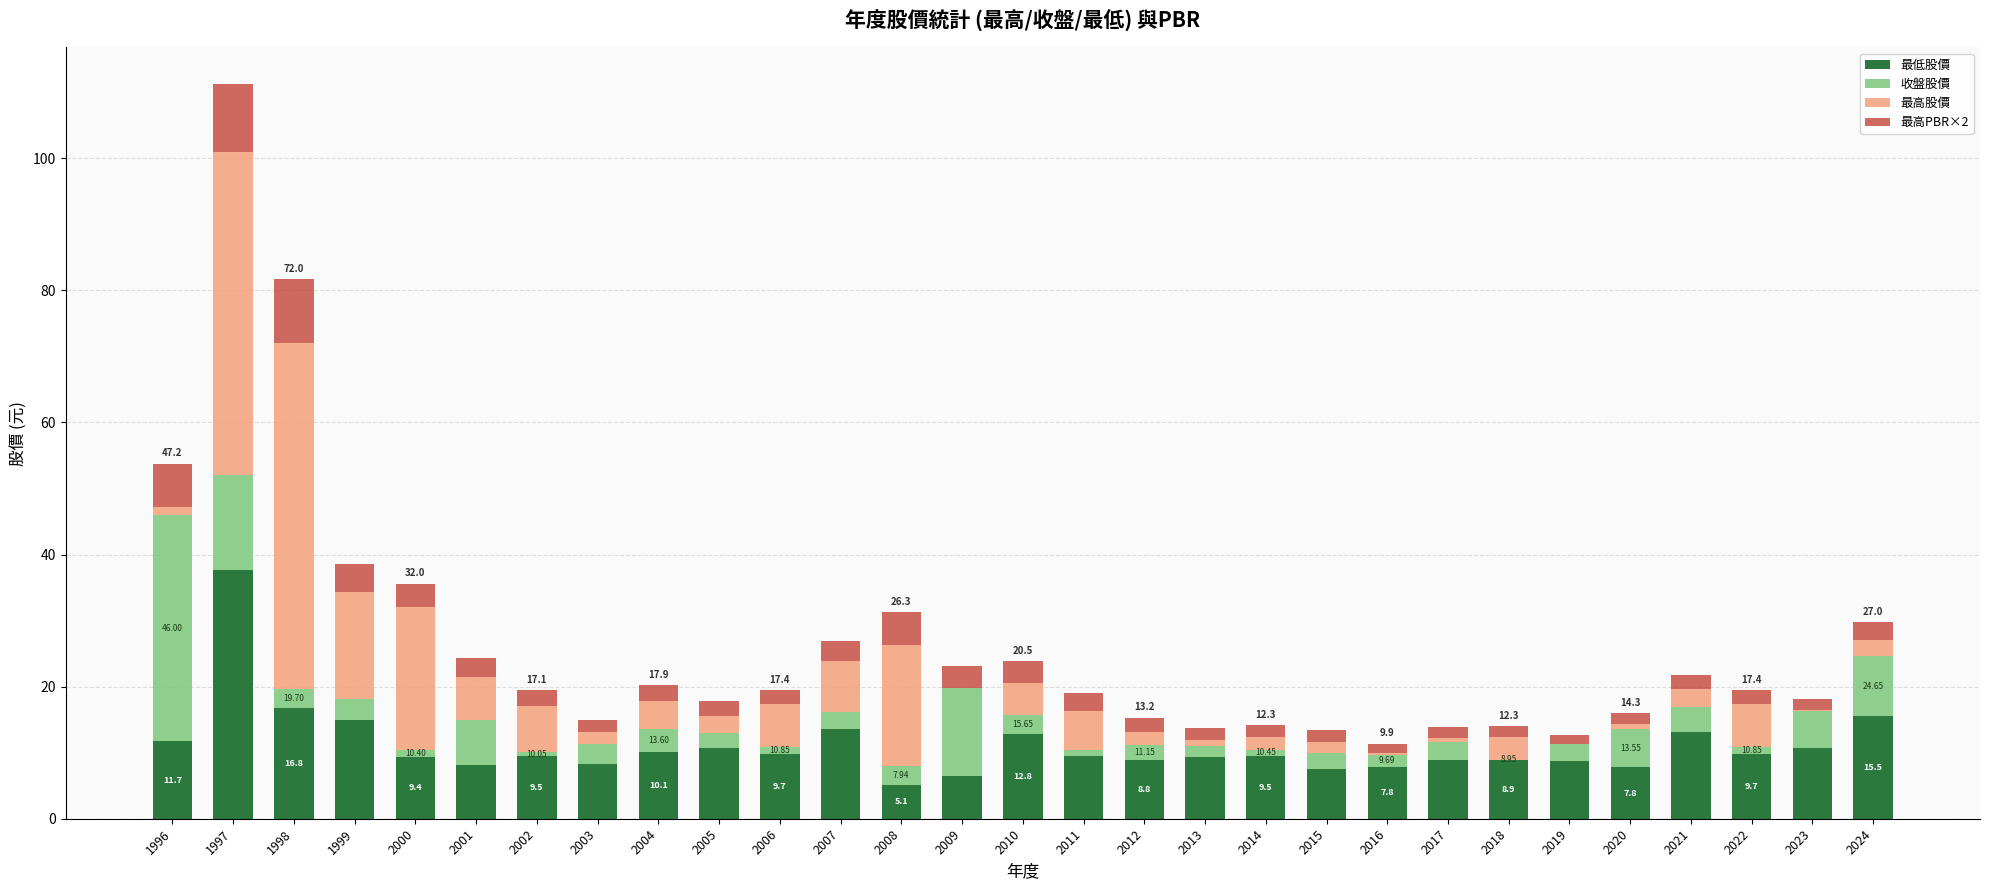

What is the sum of all 最低股價 values?

320.8